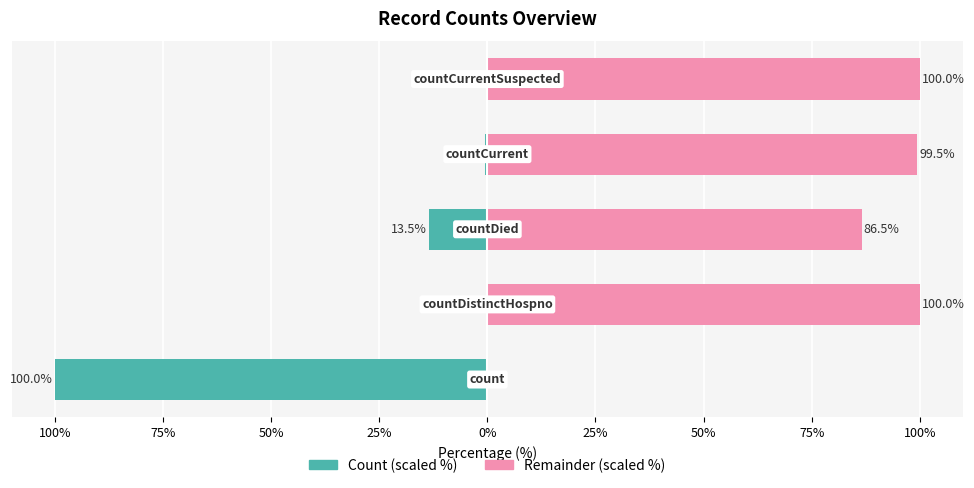

The value of Remainder (scaled %) at 100% is 100.0. True or false?

True